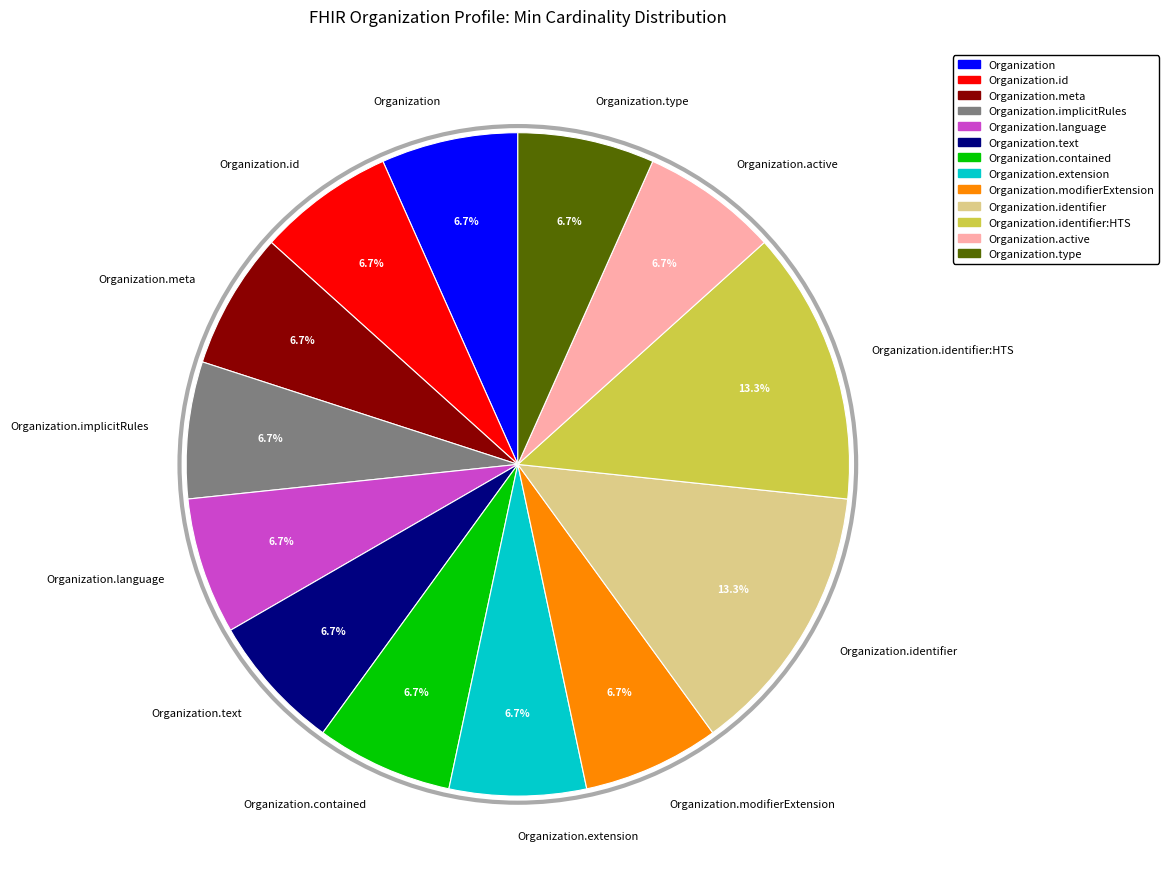

Does Organization.type represent more than half of the total?

No